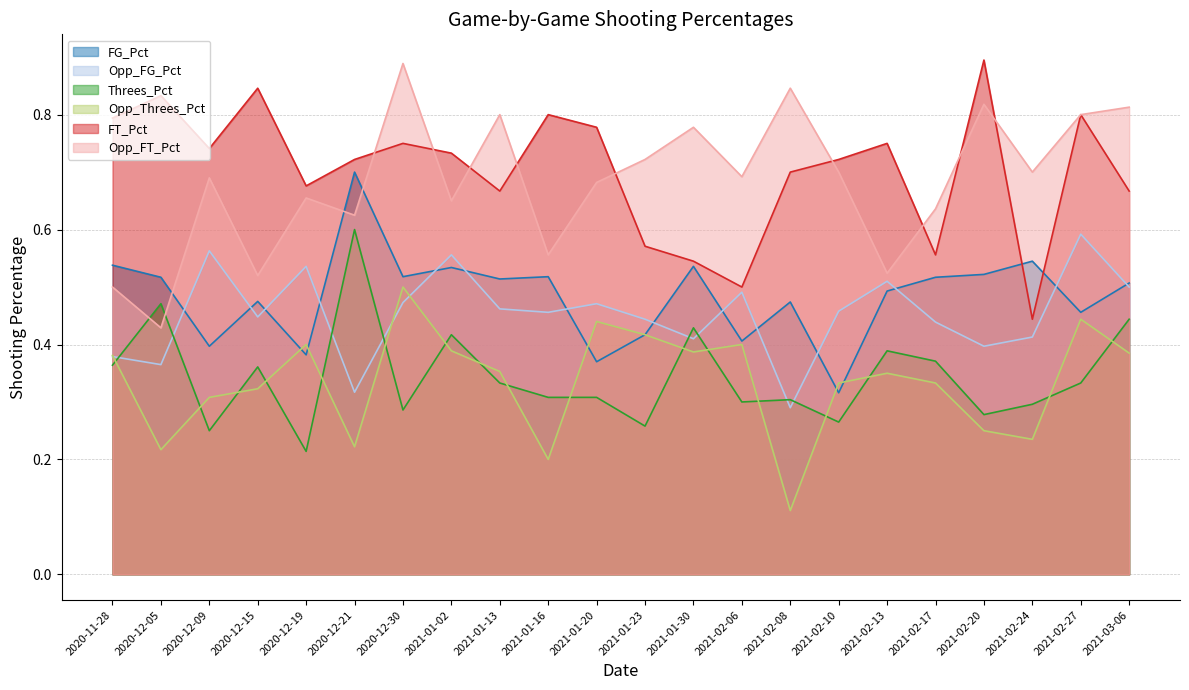

At which label does Opp_FT_Pct reach its peak?

2020-12-30